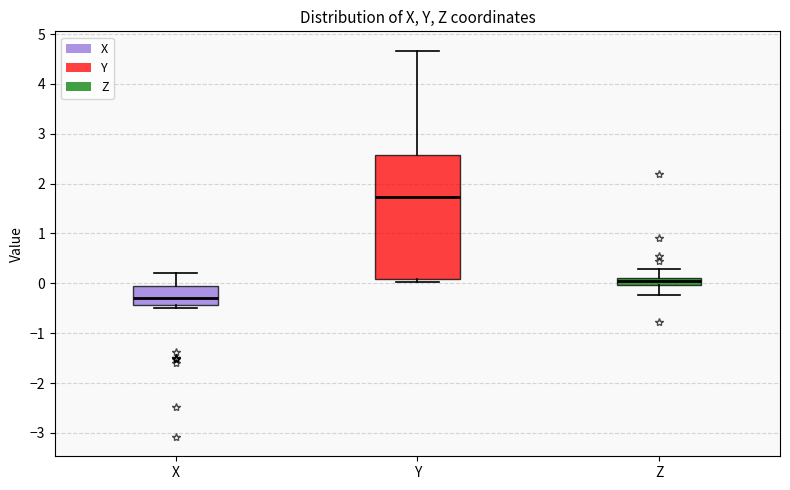

Which box is the tallest, from its lower edge to its upper edge?

Y